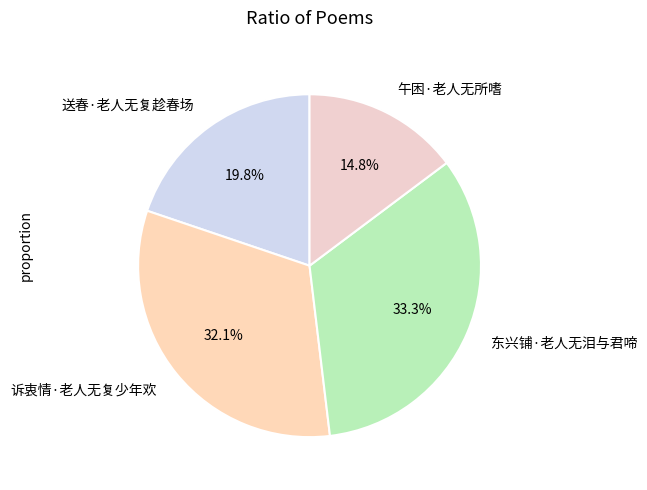

What portion of the pie excludes 送春·老人无复趁春场?

80.2%